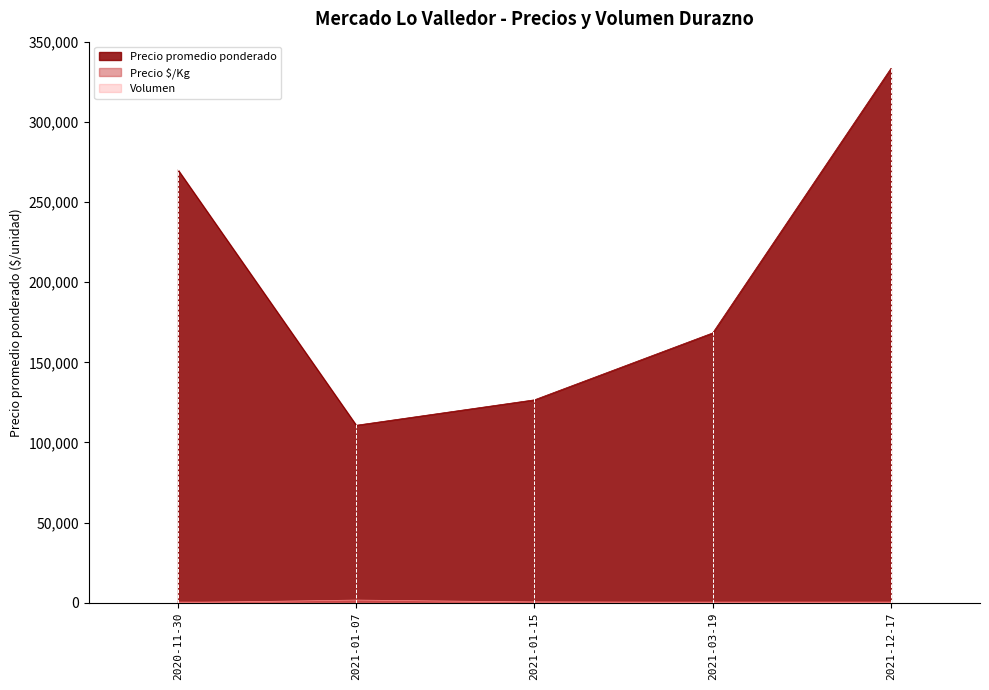

True or false: Precio $/Kg has a value of 650 at 2021-03-19.

True